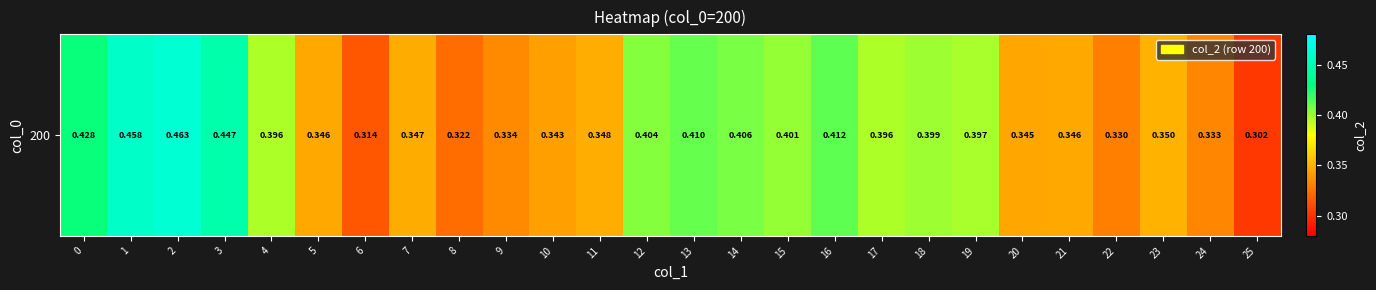

What is the maximum value shown in the chart?

0.5